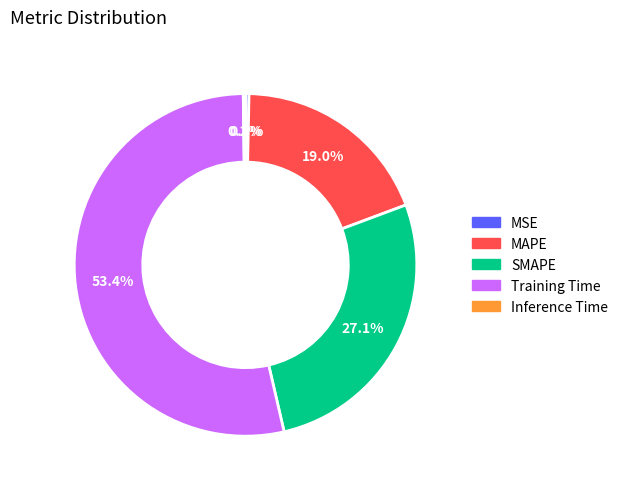

What is the largest slice in the pie chart?

Training Time